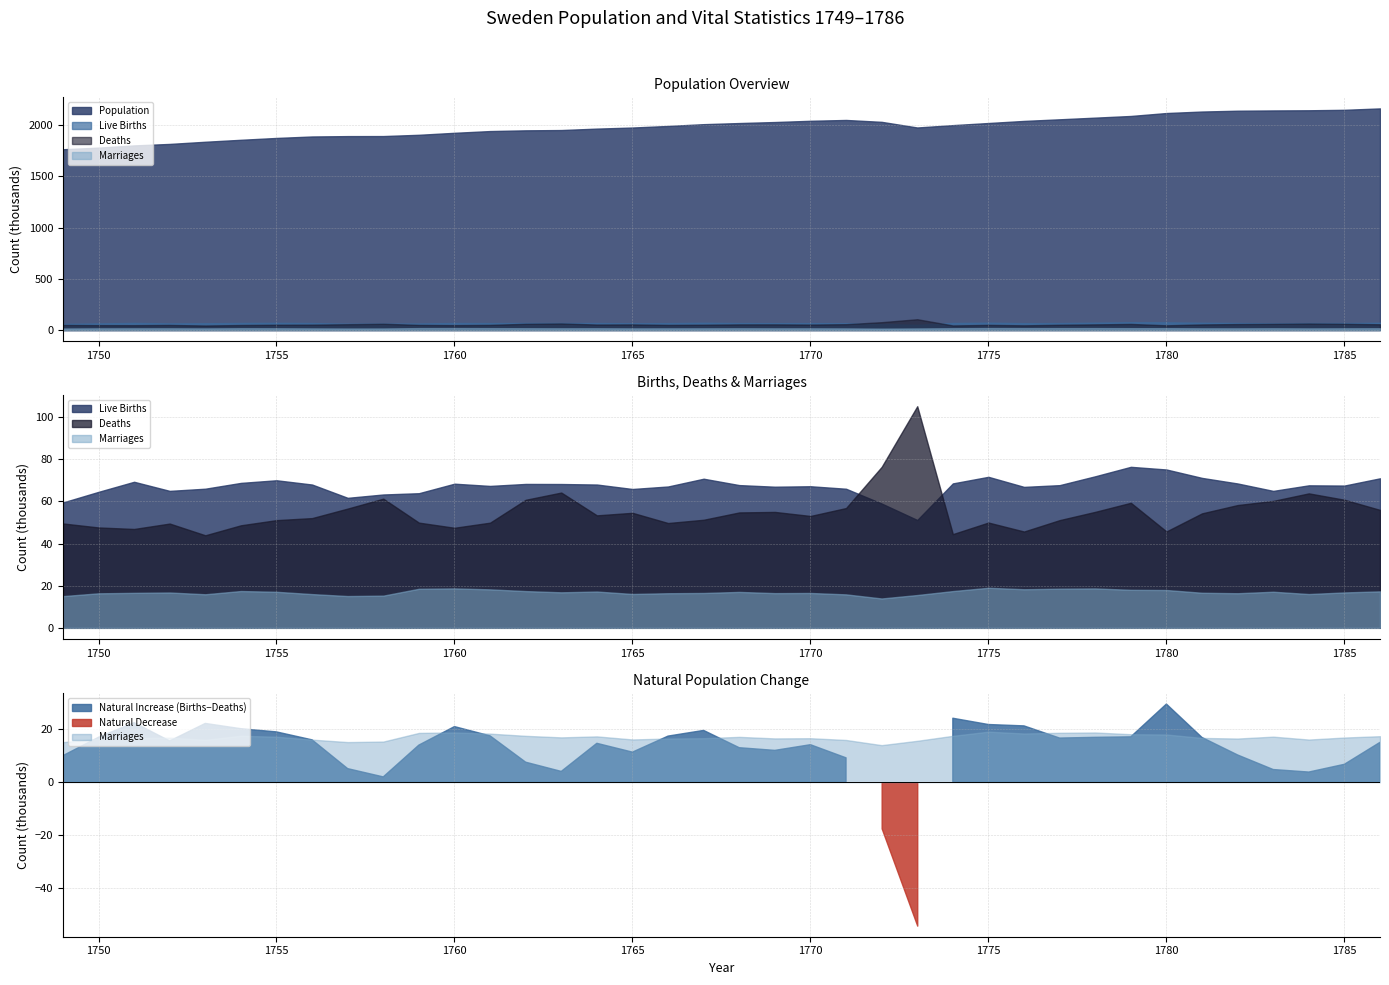

How many categories are shown in the chart?

38